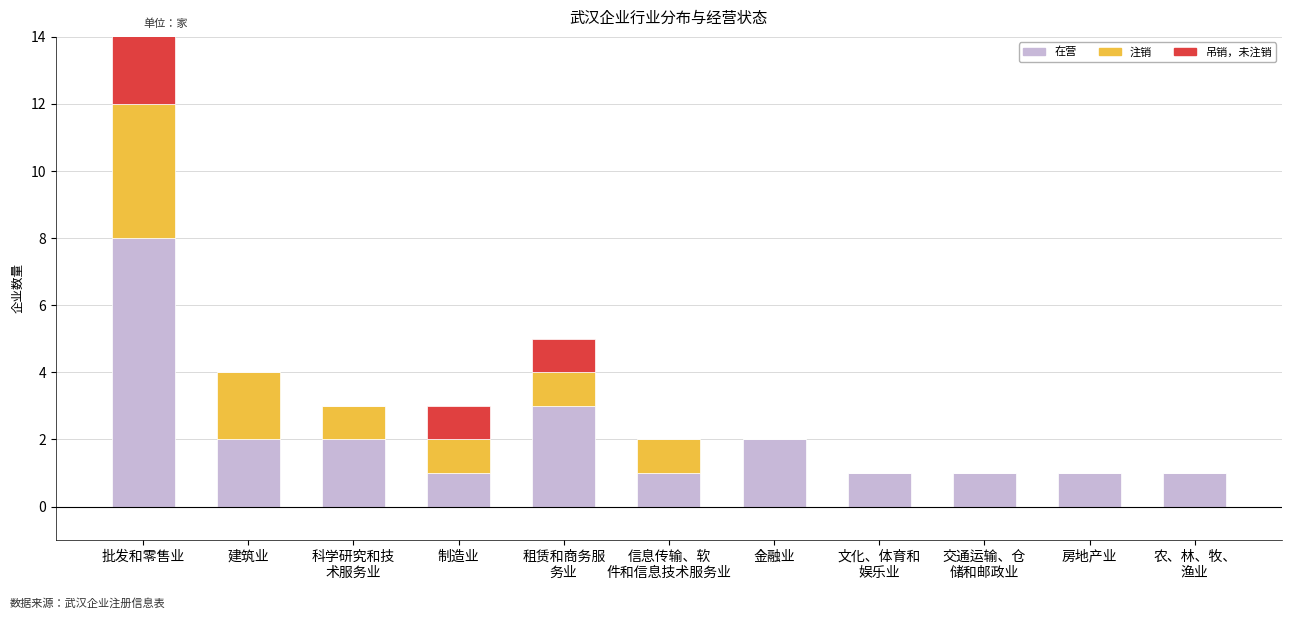

True or false: 在营 has a value of 1 at 科学研究和技
术服务业.

False